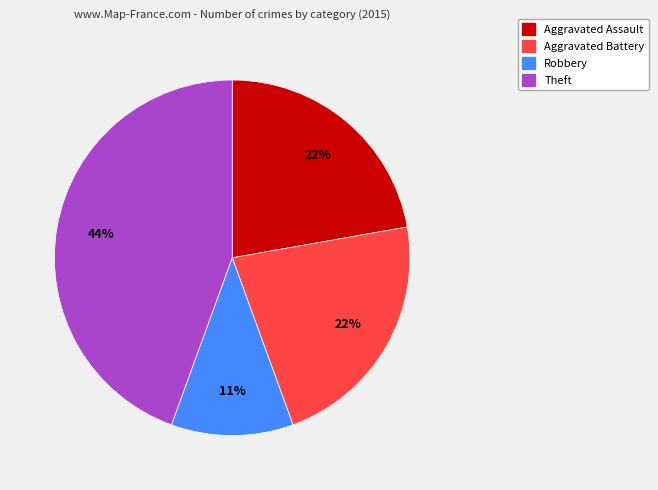

Approximately how many times larger is the value at Robbery compared to Aggravated Assault?

0.5